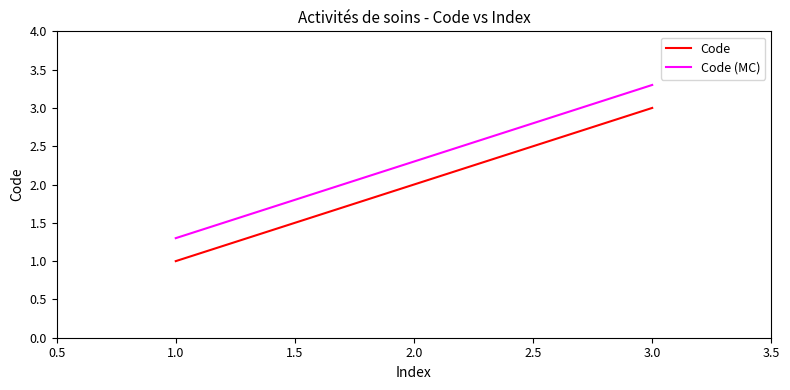

What is the spread (max minus min) of values at 2.0?

0.3